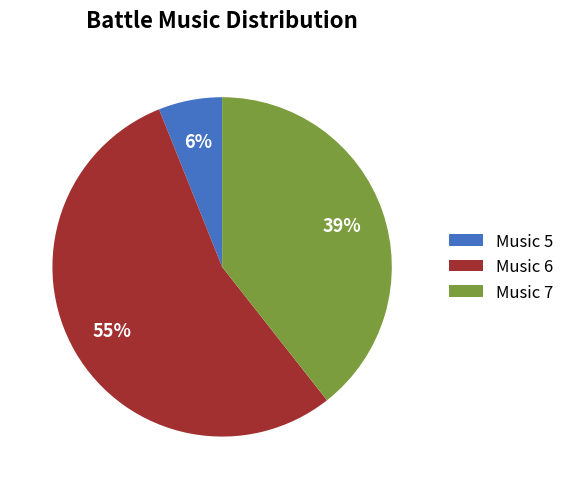

Rank the categories by value from highest to lowest.

Music 6, Music 7, Music 5